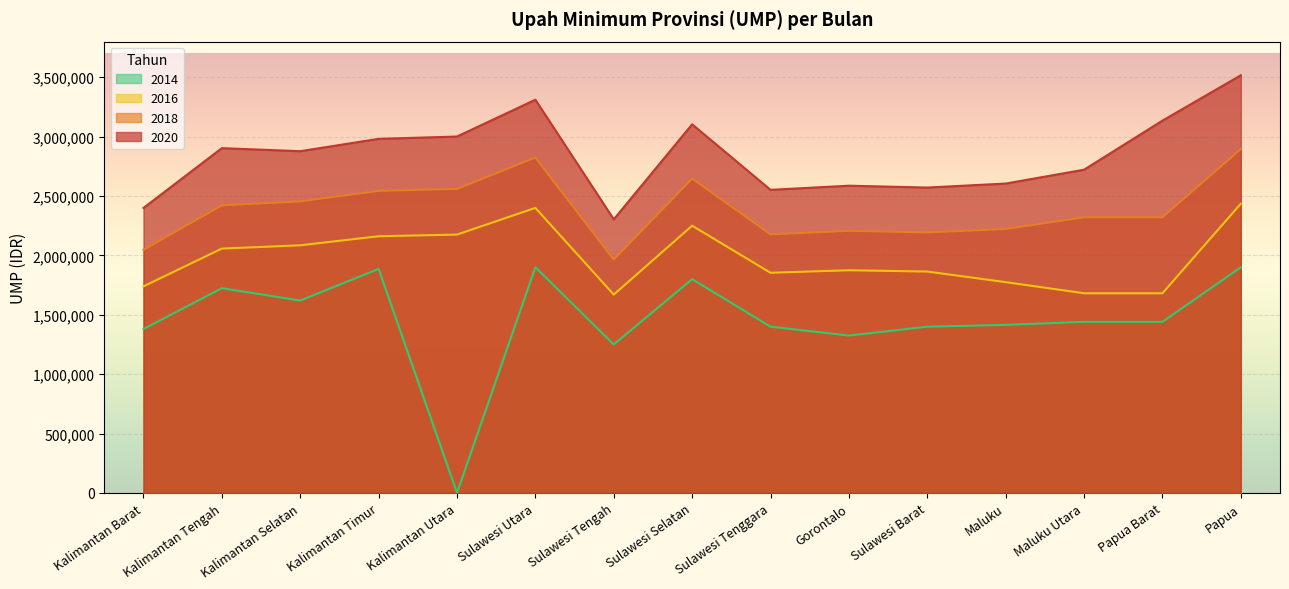

At which label does 2018 reach its peak?

Papua